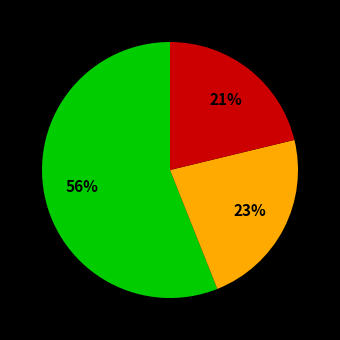

To the nearest percent, what is the average slice percentage?

33%